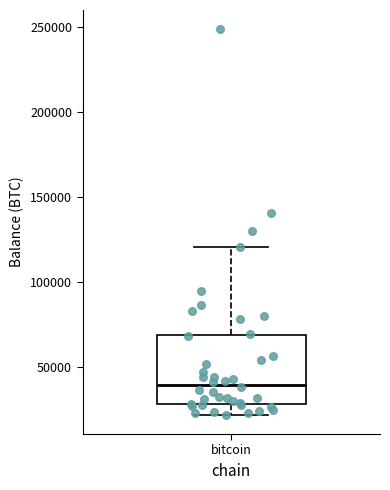

Transcribe this box plot: give where the median line is, the range the box spans, and where the two whiskers end, as read against the y-axis. The values are not printed on the chart, so give them approximately, as read against the axis.

median 40000, box 30000 to 70000, whiskers 20000 to 120000